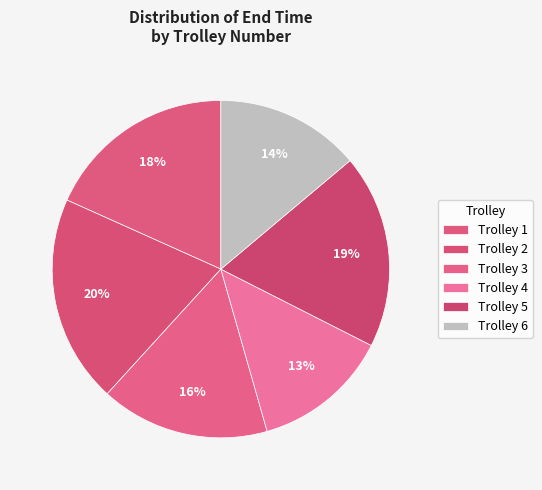

Does any single category account for the majority?

No